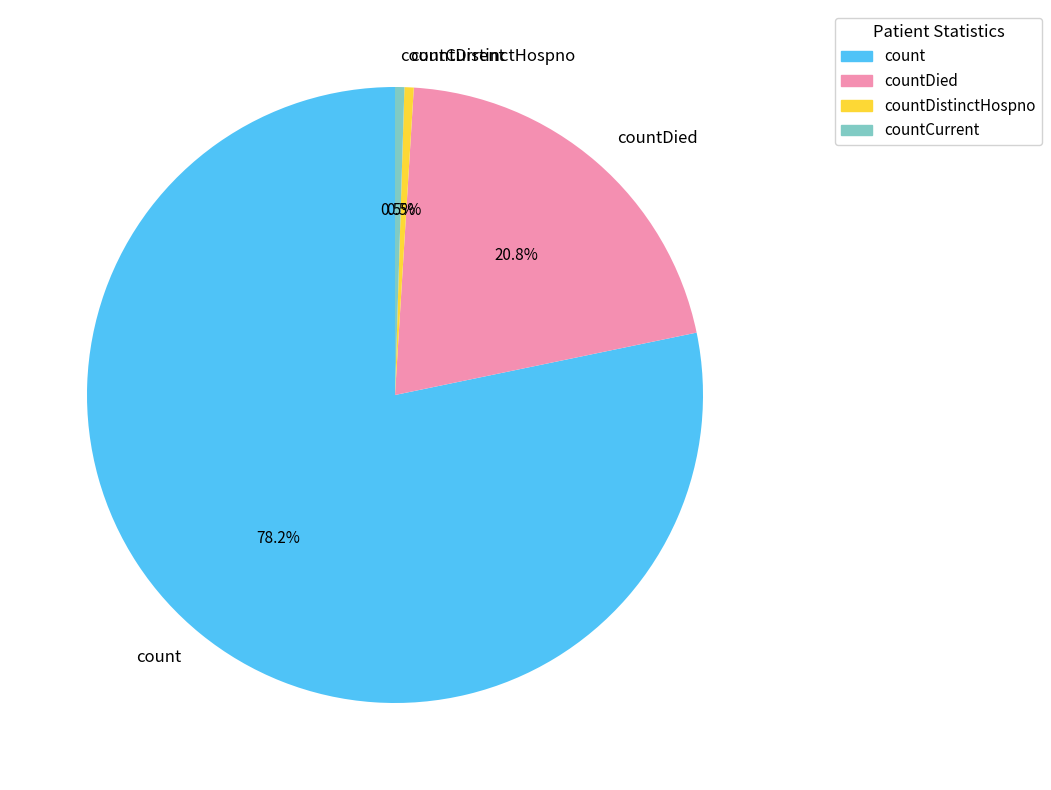

To the nearest percent, what percentage of the pie is countDied?

21%